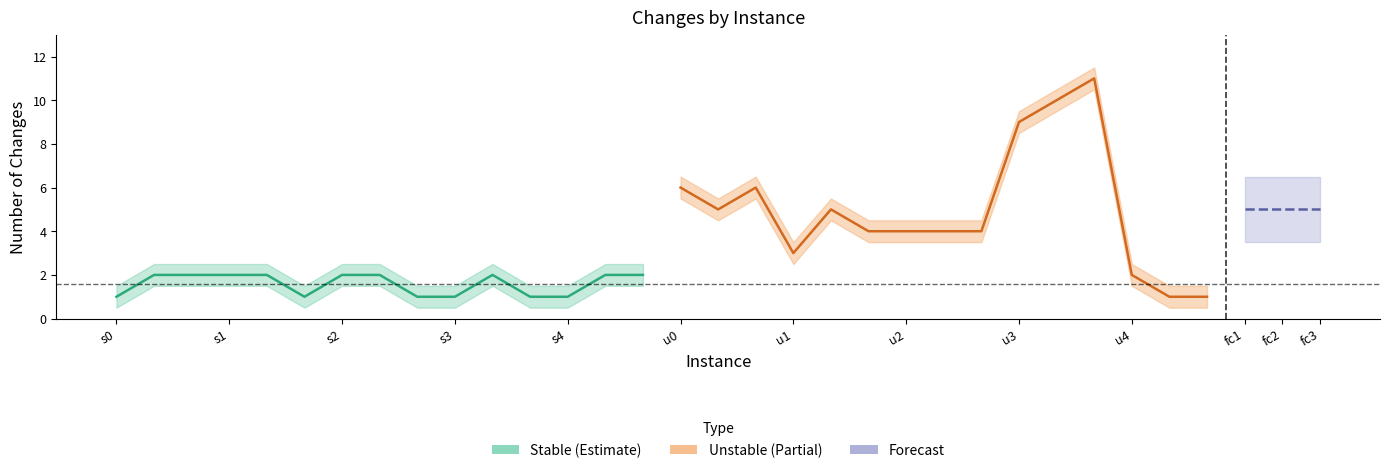

How many lines are shown in the chart?

5